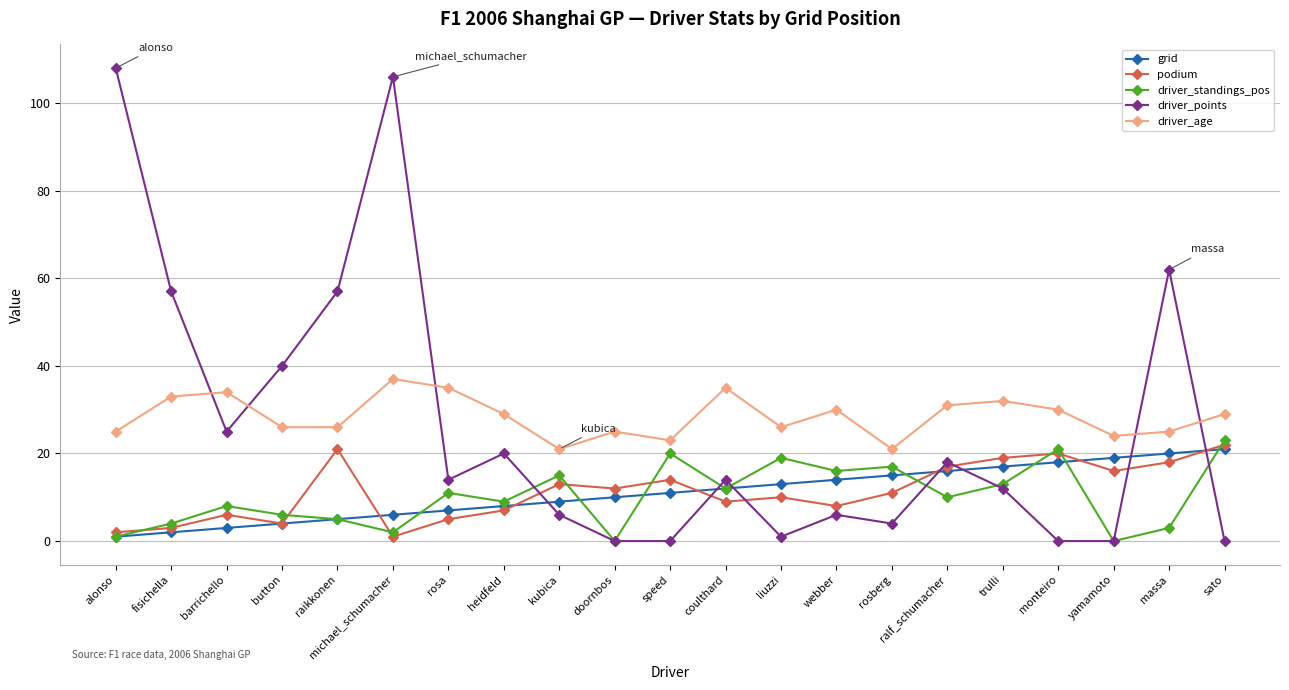

What are all the series names shown in the legend?

grid, podium, driver_standings_pos, driver_points, driver_age